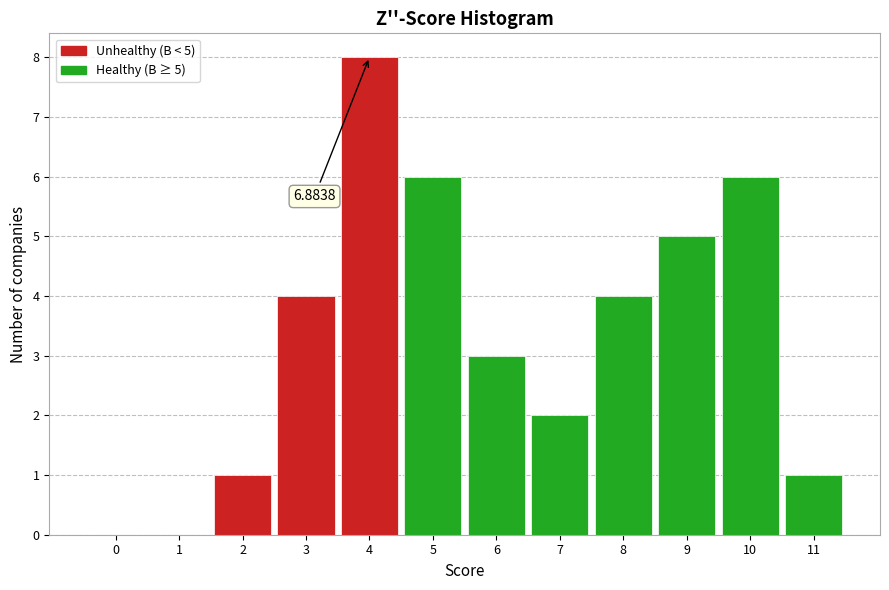

Approximately how many times larger is the value at 10 compared to 7?

3.0